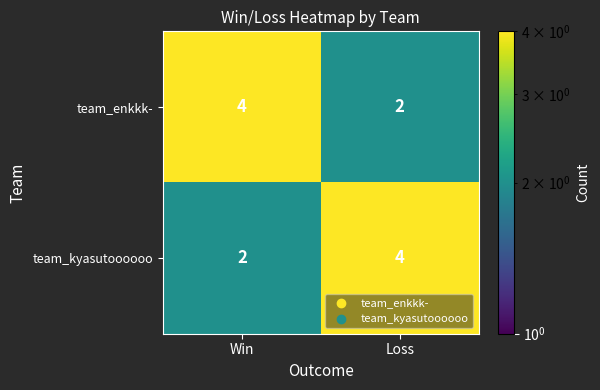

What is the sum of all team_enkkk- values?

6